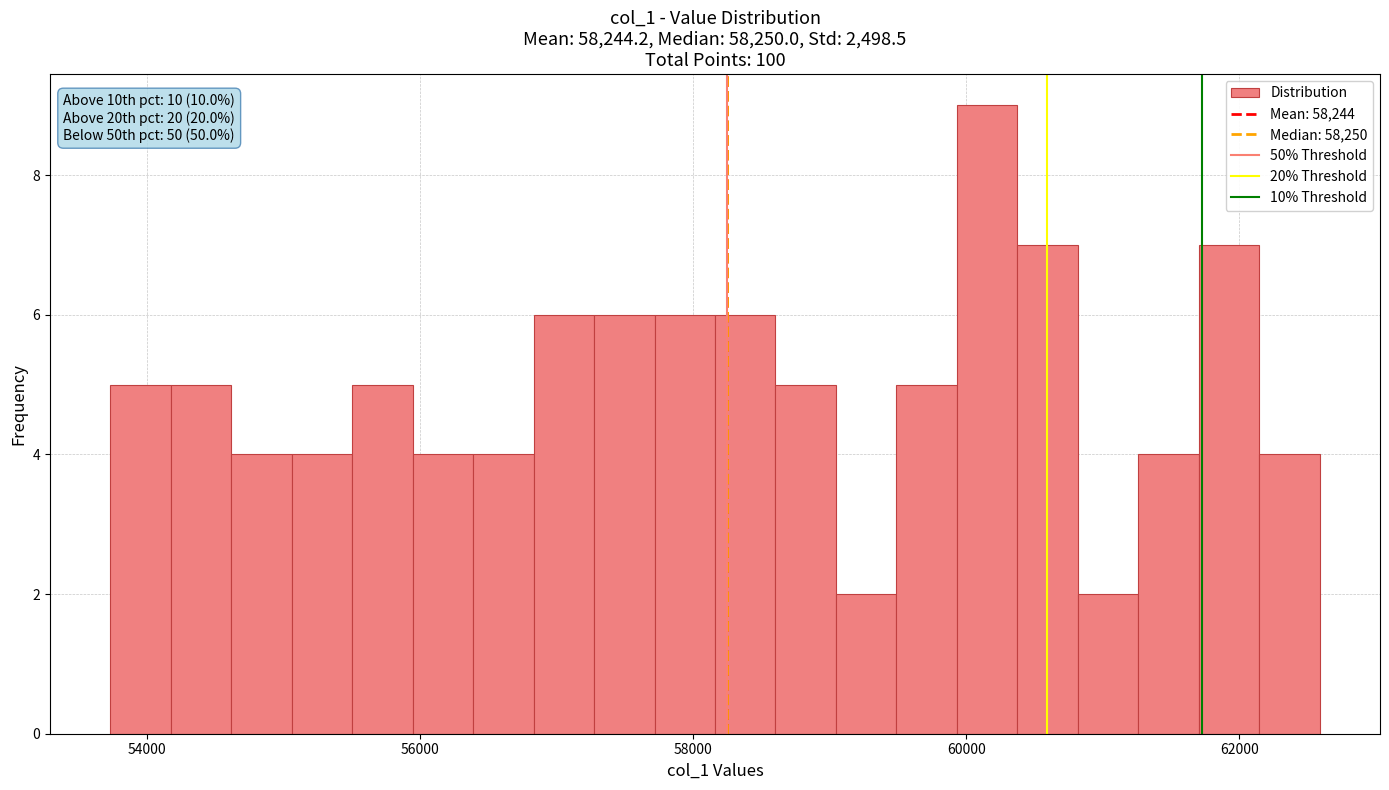

Read against the x-axis, roughly where is the centre of the tallest bar?

60200